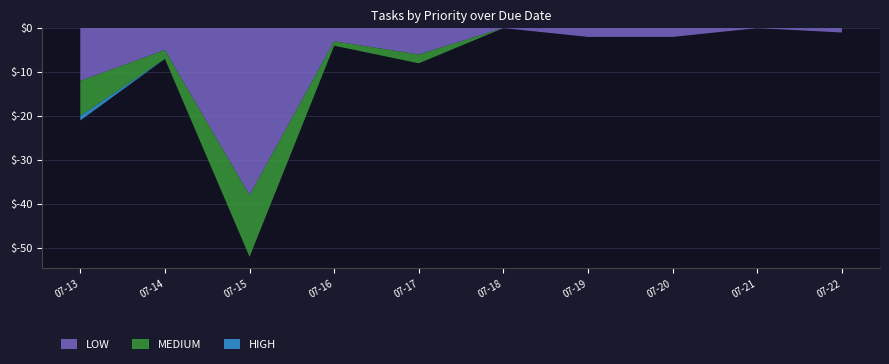

Reading left to right, list all the values displayed in this chart.

LOW: 2024-07-13=12	2024-07-14=5	2024-07-15=38	2024-07-16=3	2024-07-17=6	2024-07-18=0	2024-07-19=2	2024-07-20=2	2024-07-21=0	2024-07-22=1
MEDIUM: 2024-07-13=8	2024-07-14=2	2024-07-15=14	2024-07-16=1	2024-07-17=2	2024-07-18=0	2024-07-19=0	2024-07-20=0	2024-07-21=0	2024-07-22=0
HIGH: 2024-07-13=1	2024-07-14=0	2024-07-15=0	2024-07-16=0	2024-07-17=0	2024-07-18=0	2024-07-19=0	2024-07-20=0	2024-07-21=0	2024-07-22=0